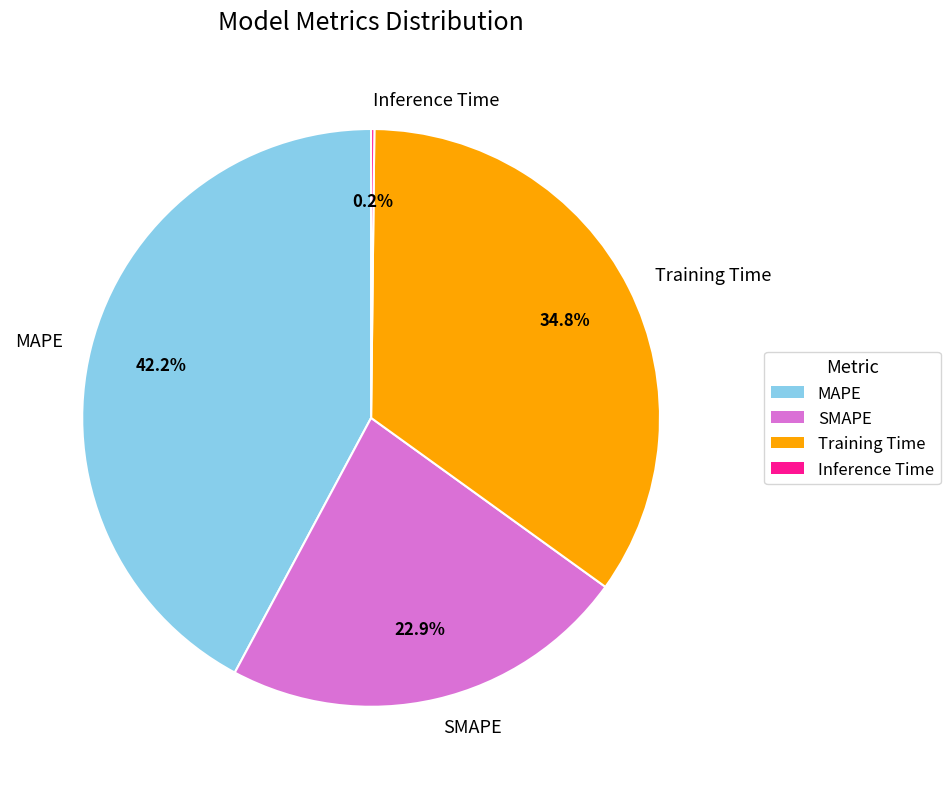

To the nearest percent, what percentage of the pie is SMAPE?

23%